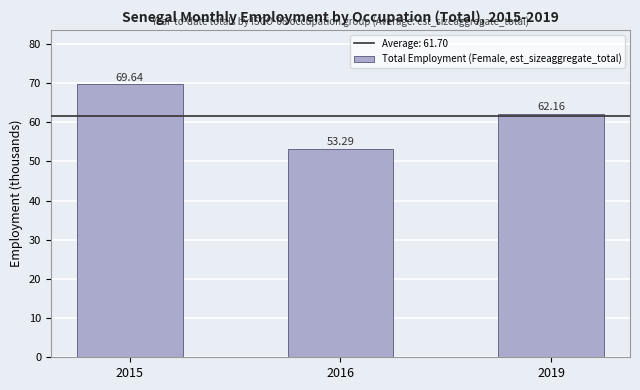

Are the bars horizontal?

No